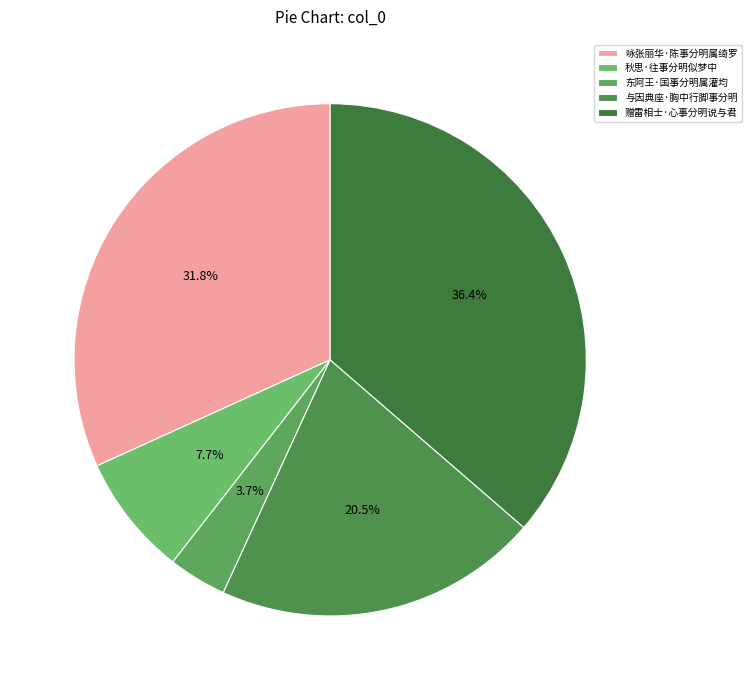

True or false: 咏张丽华·陈事分明属绮罗 accounts for 32% of the total.

True